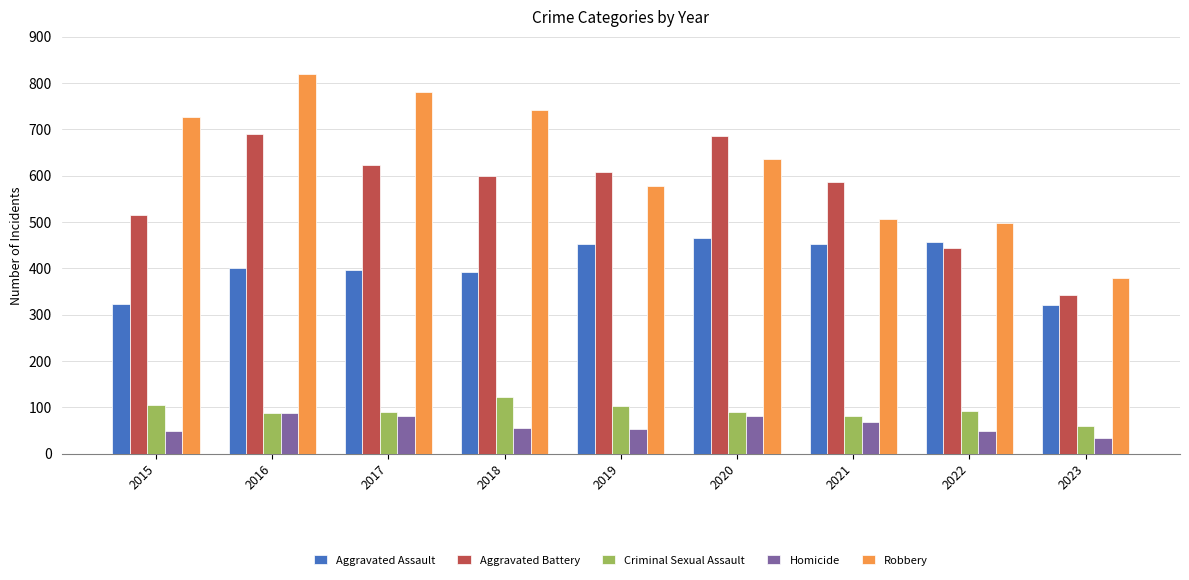

At how many categories does at least one series exceed 516?

7